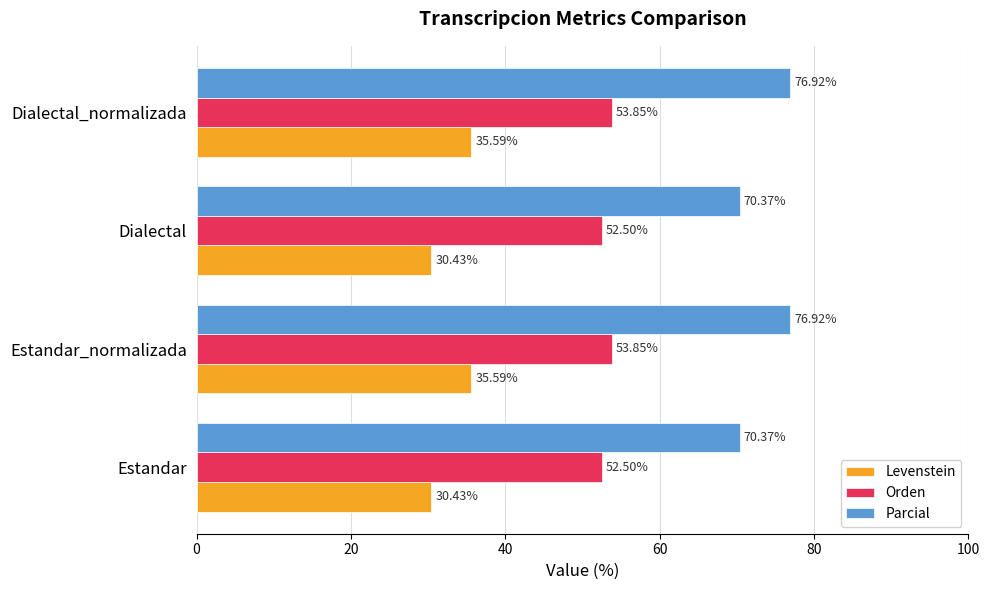

What is the sum of the Parcial values at Estandar and Dialectal_normalizada?

147.3